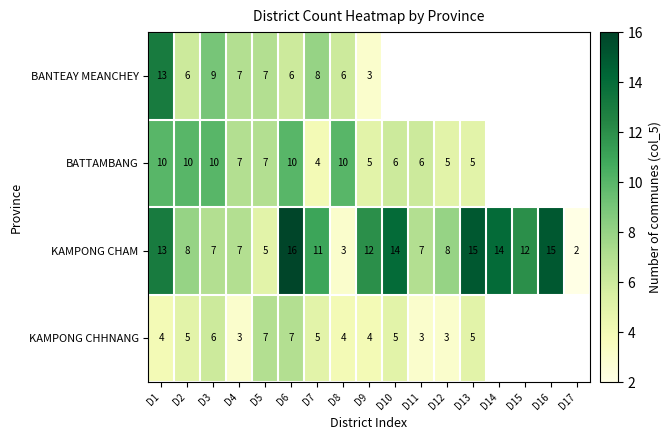

True or false: KAMPONG CHAM has a value of 3.3 at D4.

False